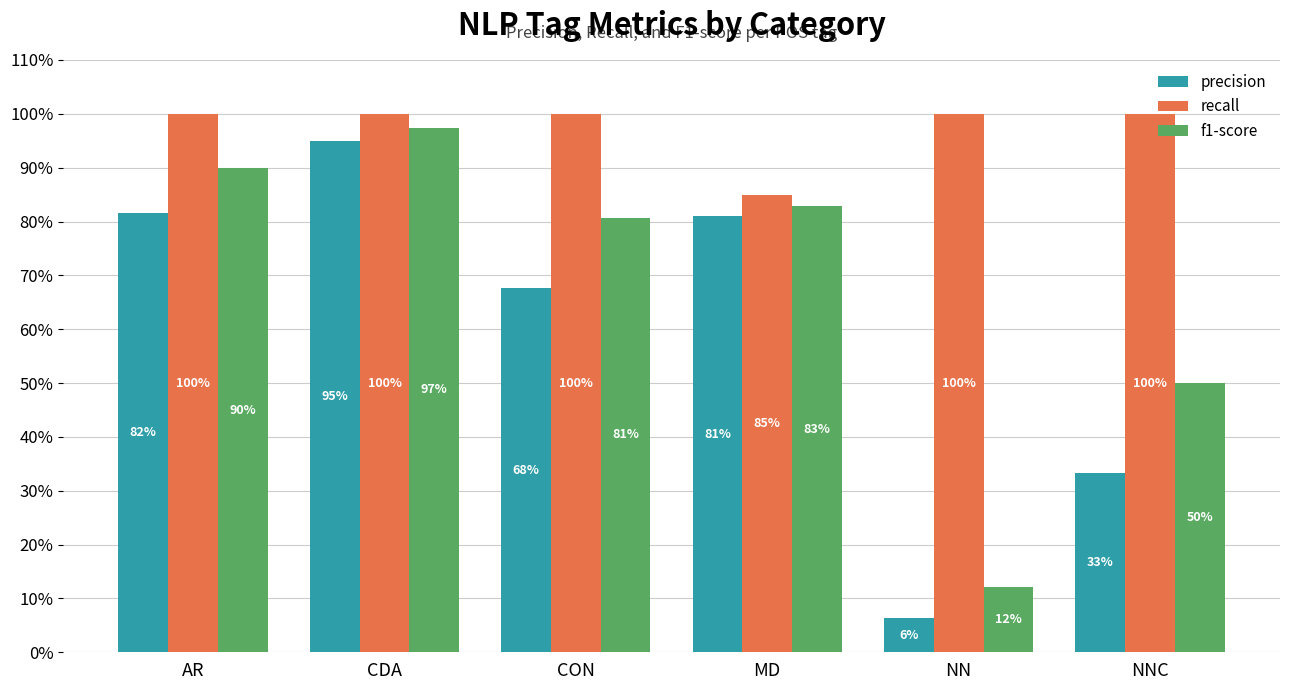

Are the bars horizontal?

No